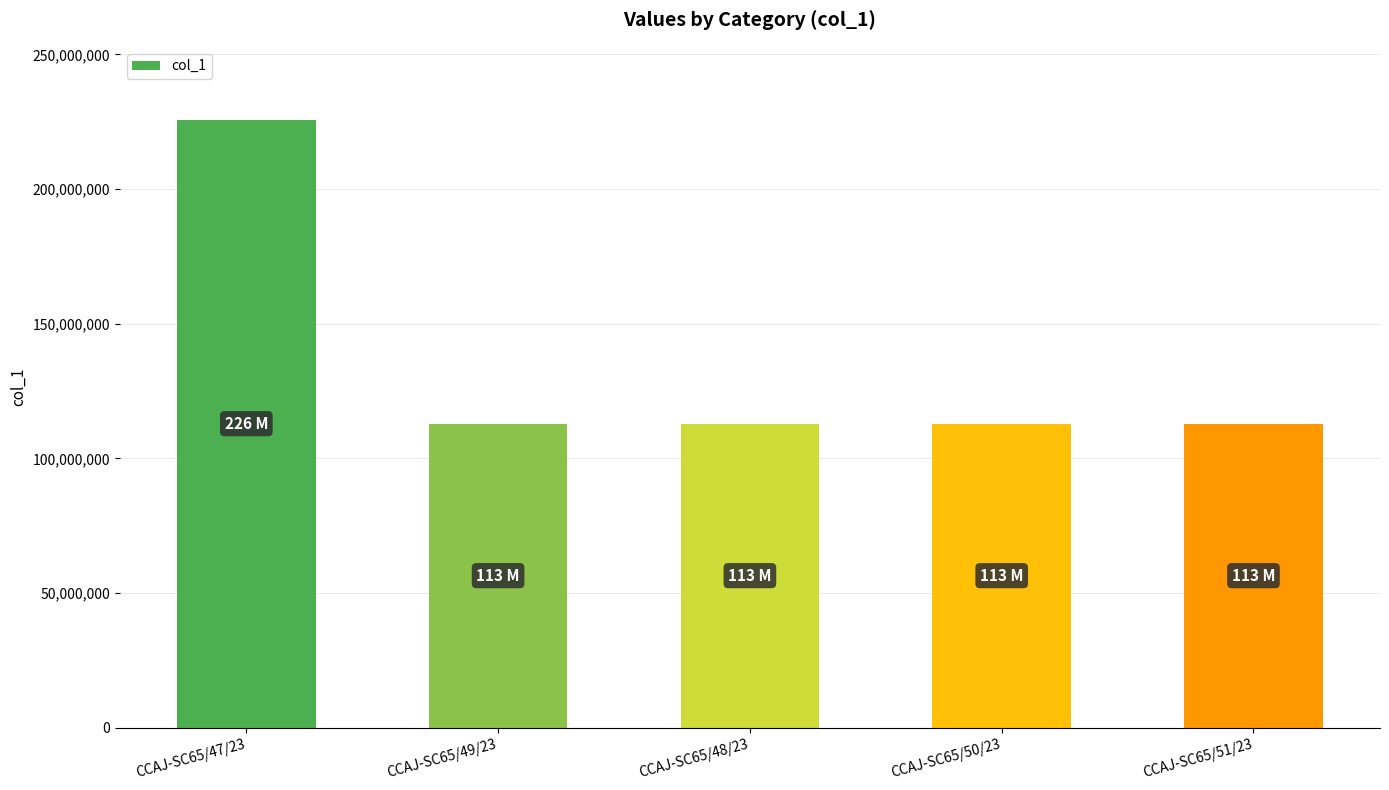

What is the ratio of the value at CCAJ-SC65/49/23 to the value at CCAJ-SC65/48/23?

1.0